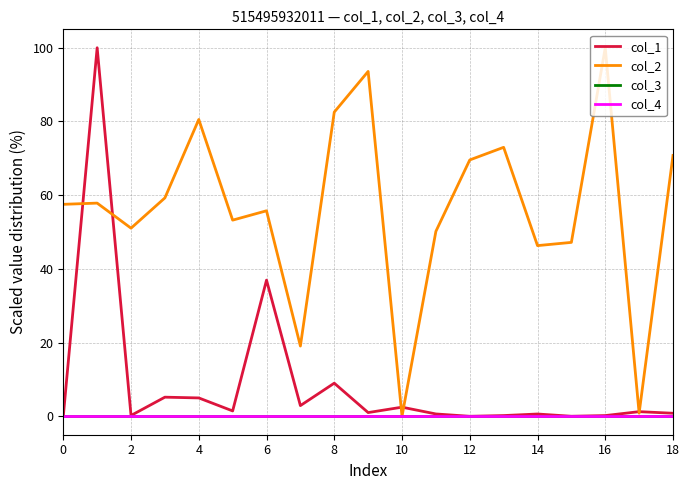

What is the label of the 16th point from the left?

15